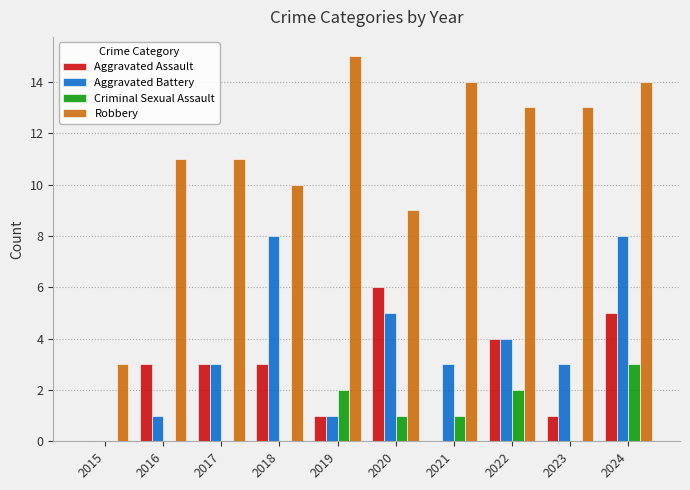

The value of Aggravated Battery at 2018 is 8. True or false?

True